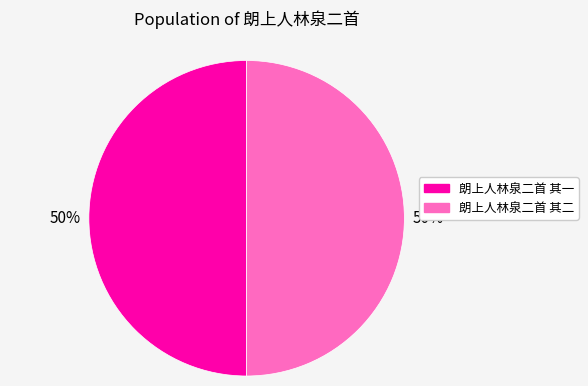

To the nearest percent, what is the combined percentage of 朗上人林泉二首 其一 and 朗上人林泉二首 其二?

100%